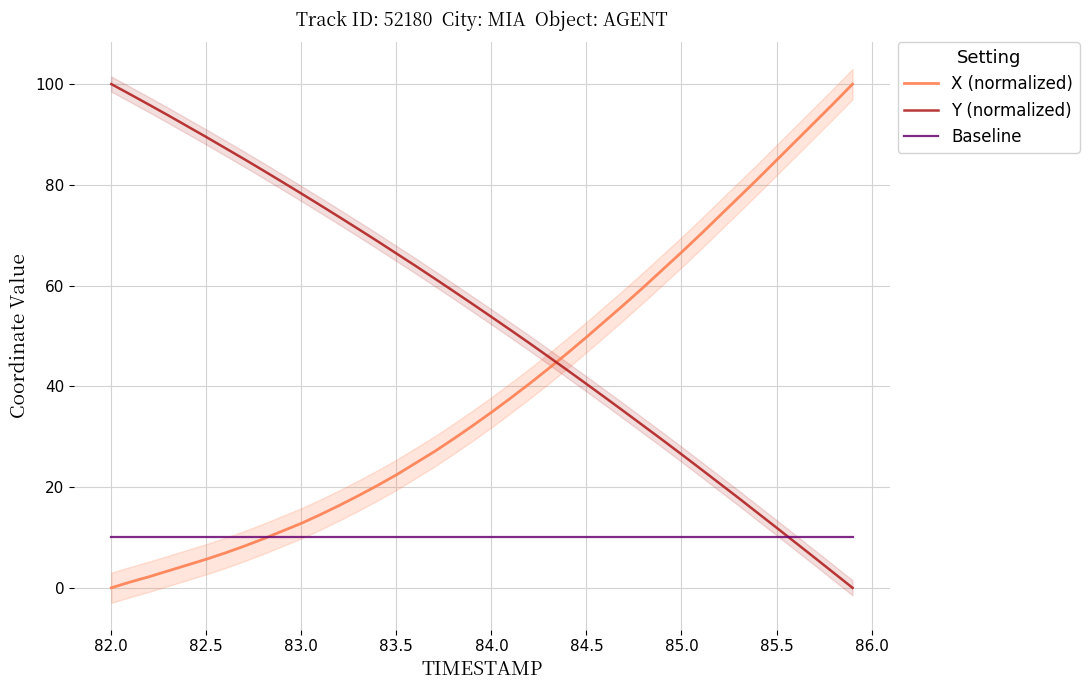

Where does the X (normalized) series first go above 34?

84.0